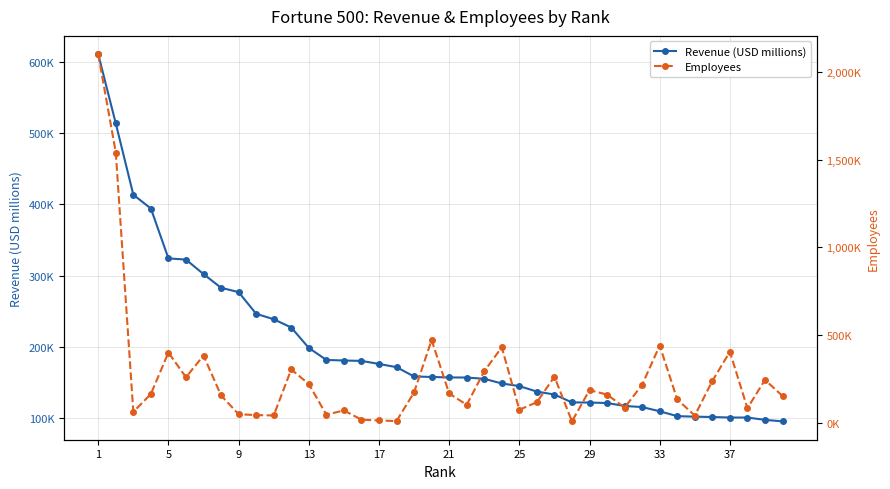

Which series has the largest range (max minus min)?

Employees